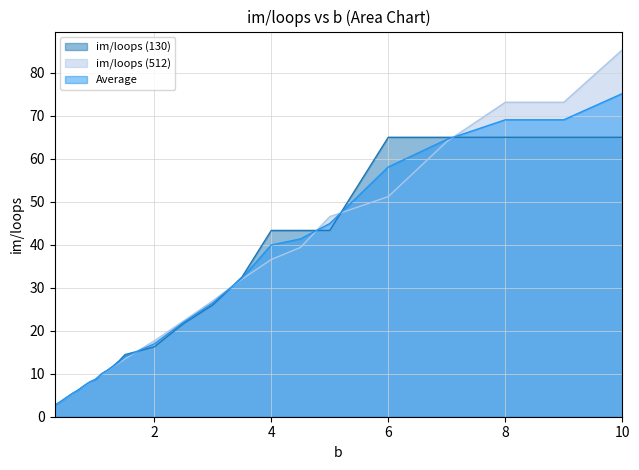

True or false: im/loops (512) and Average intersect in this chart.

True